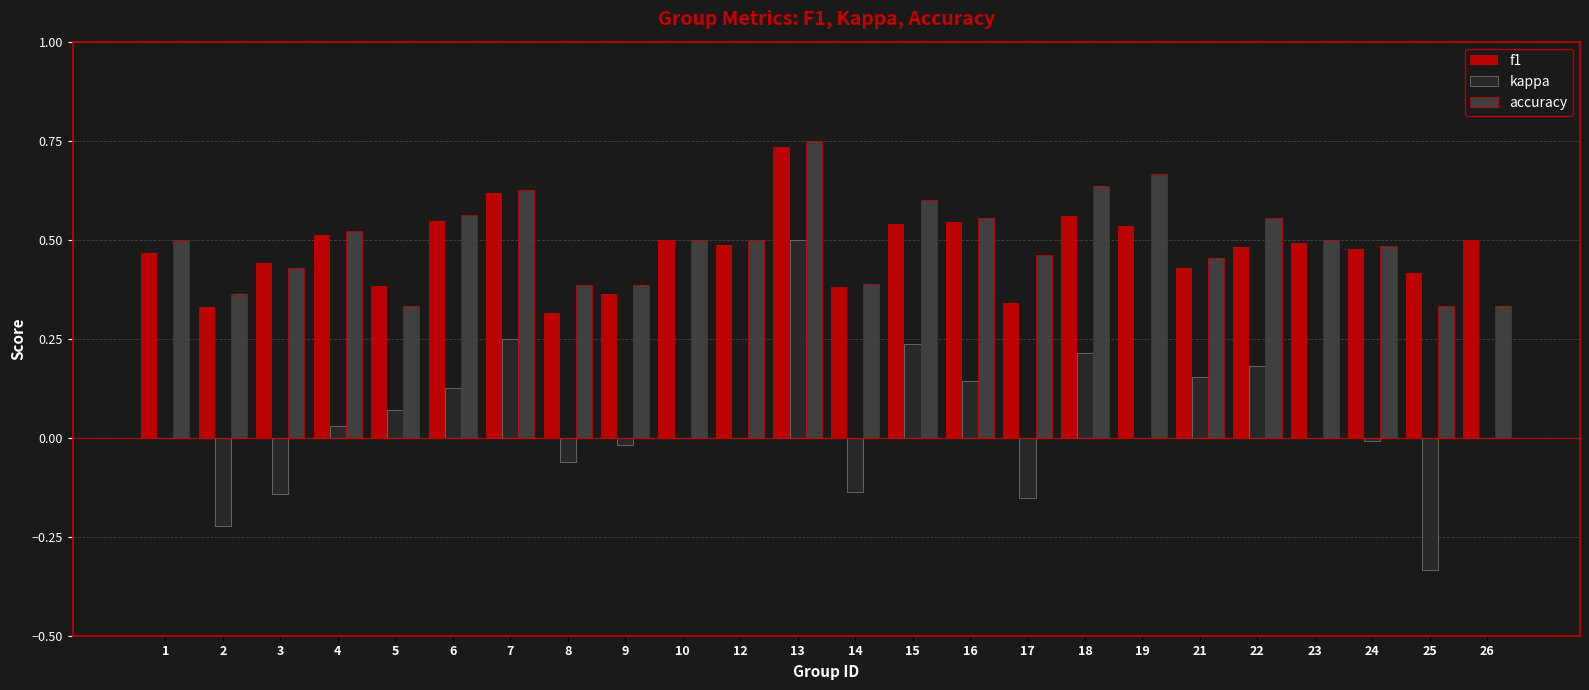

Is the value of accuracy at 3 greater than the value of f1 at 13?

No